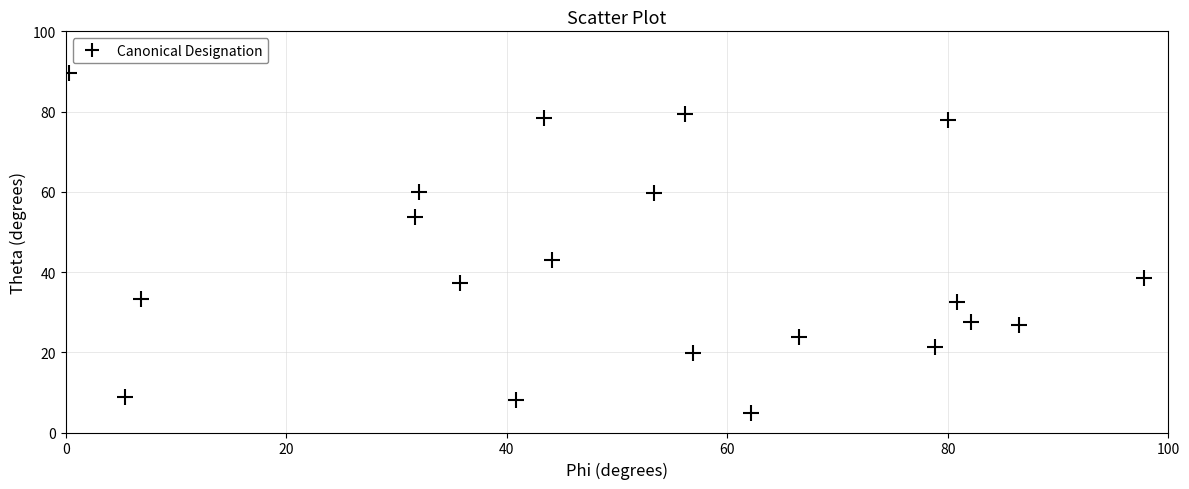

What is the range of Y values (max minus min)?

84.9